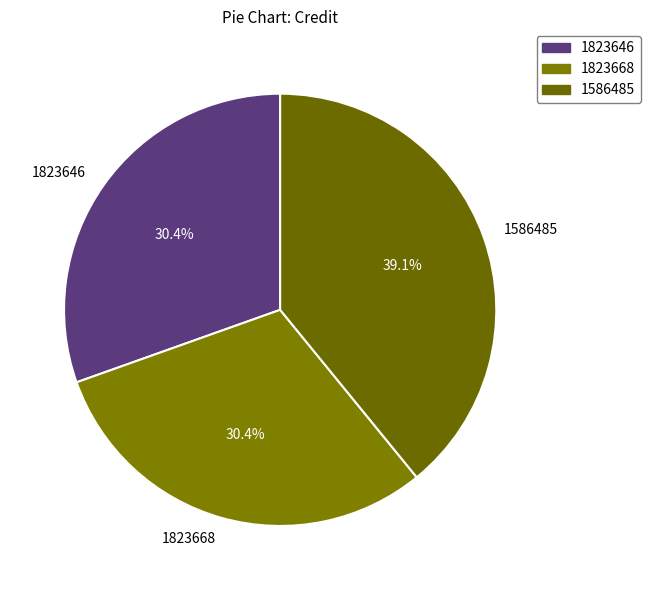

True or false: 1823668 accounts for 23% of the total.

False